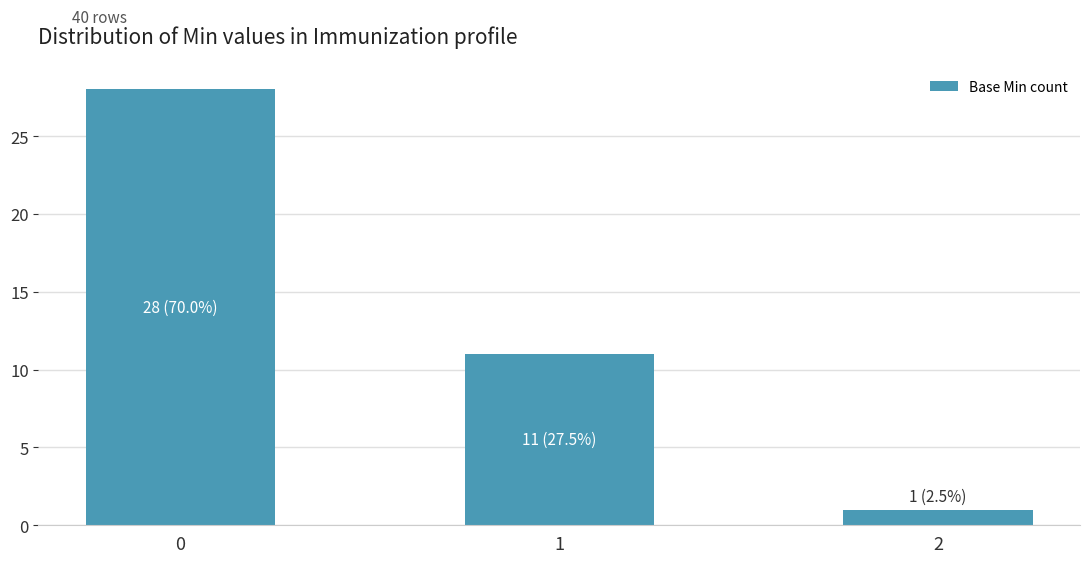

What is the value of the 2nd bar from the left?

11